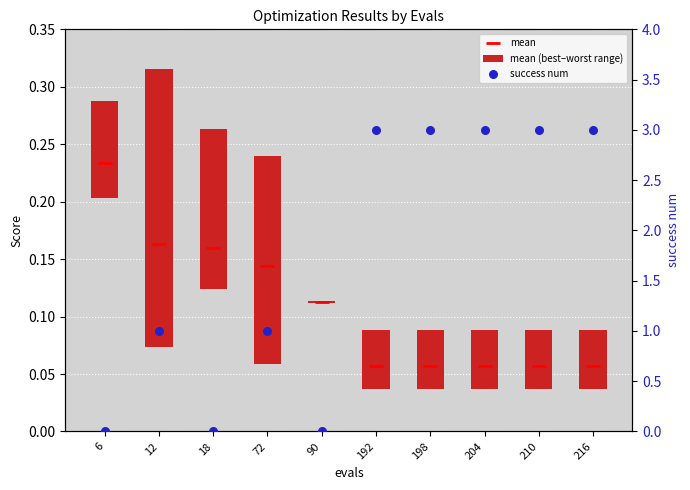

Is the value of mean (best–worst range) at 90 greater than the value of mean at 90?

No